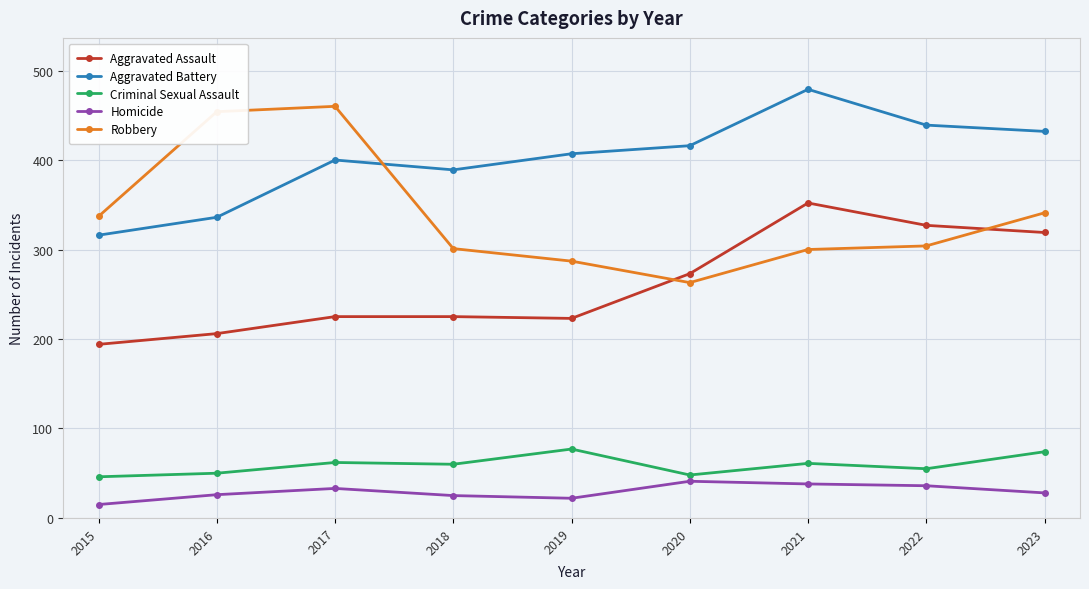

True or false: Robbery and Criminal Sexual Assault cross at least once.

False